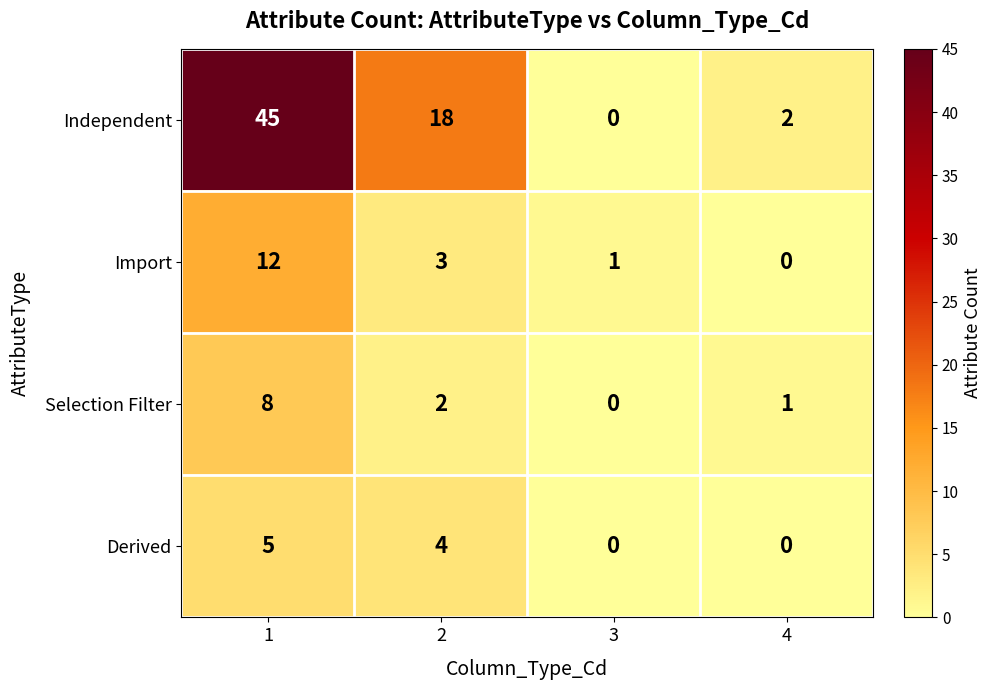

What is the maximum value for Selection Filter?

8